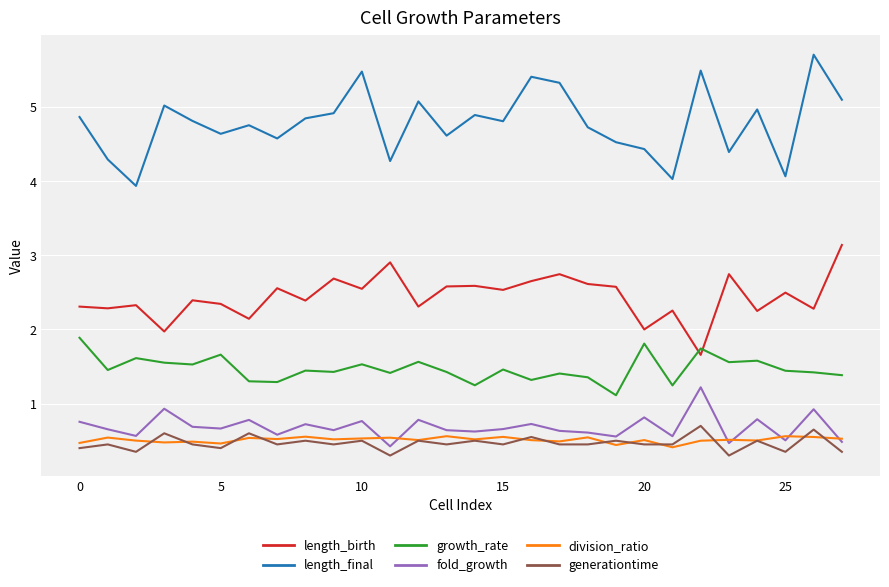

True or false: division_ratio and length_birth cross at least once.

False